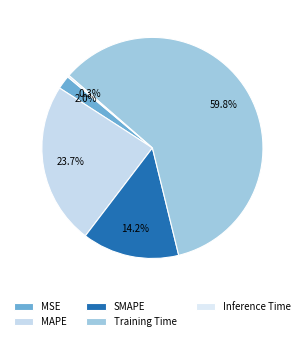

To the nearest percent, what is the combined percentage of SMAPE and MAPE?

38%